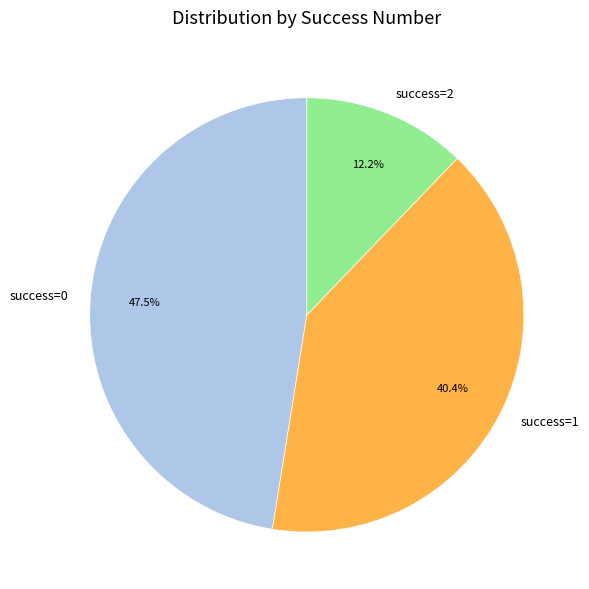

Is success=0 the majority of the pie?

No